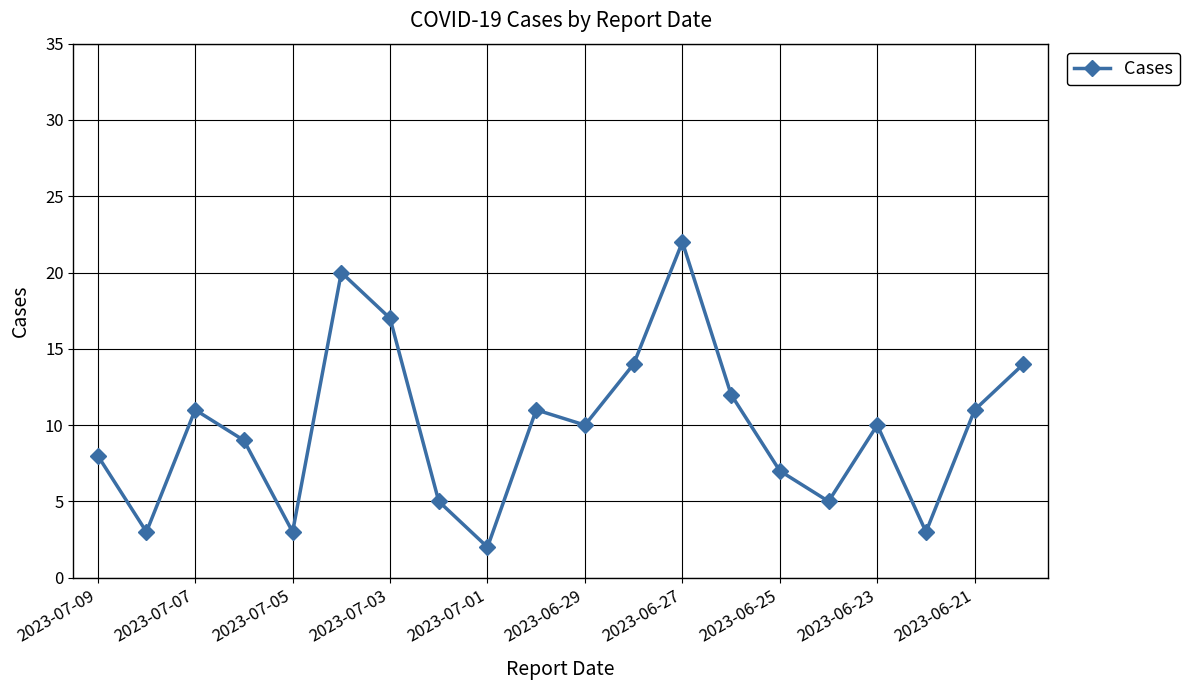

What is the maximum value shown in the chart?

22